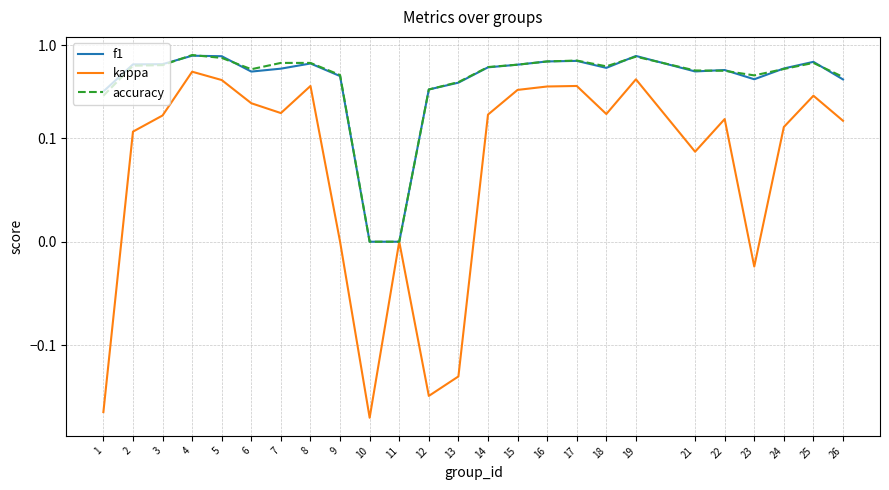

What is the value of the accuracy point at the 22nd from the left?

0.5